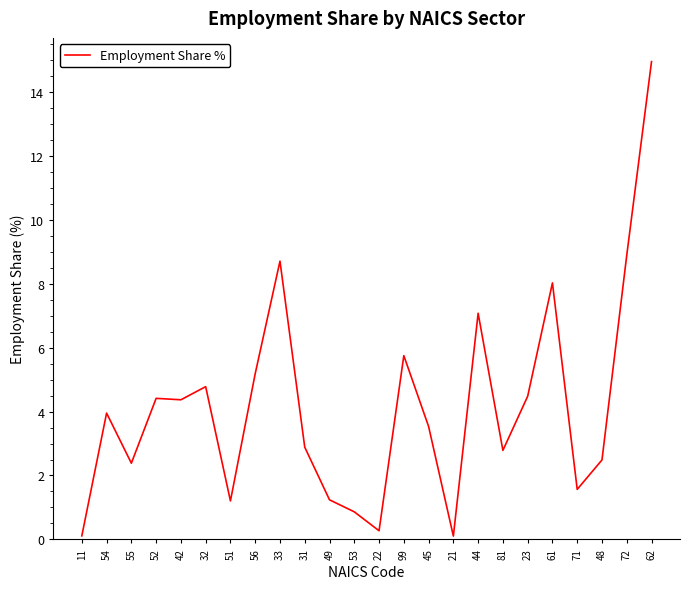

Read the value at 61.

8.0